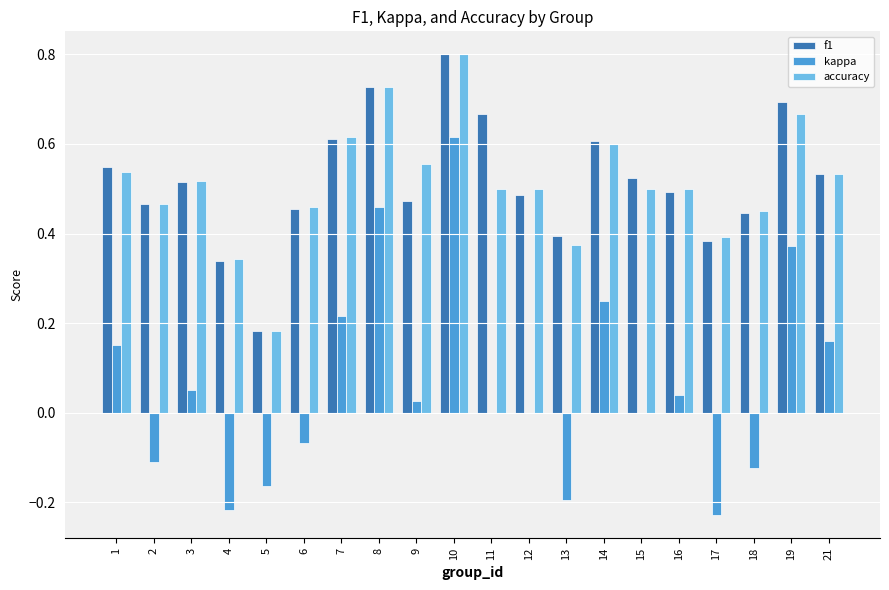

Which series changed the most between 2 and 18?

f1